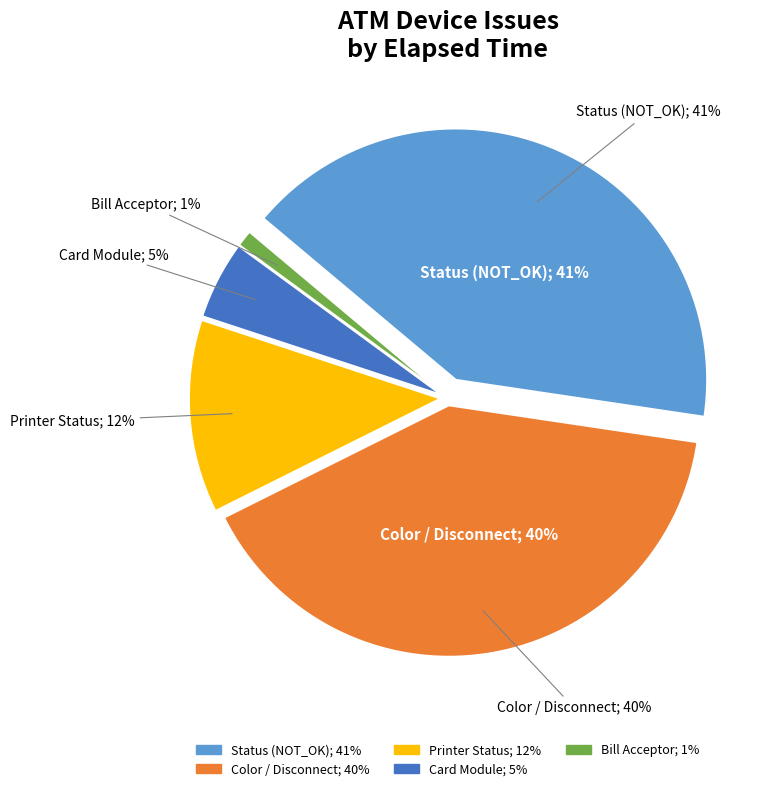

Between Card_module and Bill_acceptor_status, which is larger?

Card_module